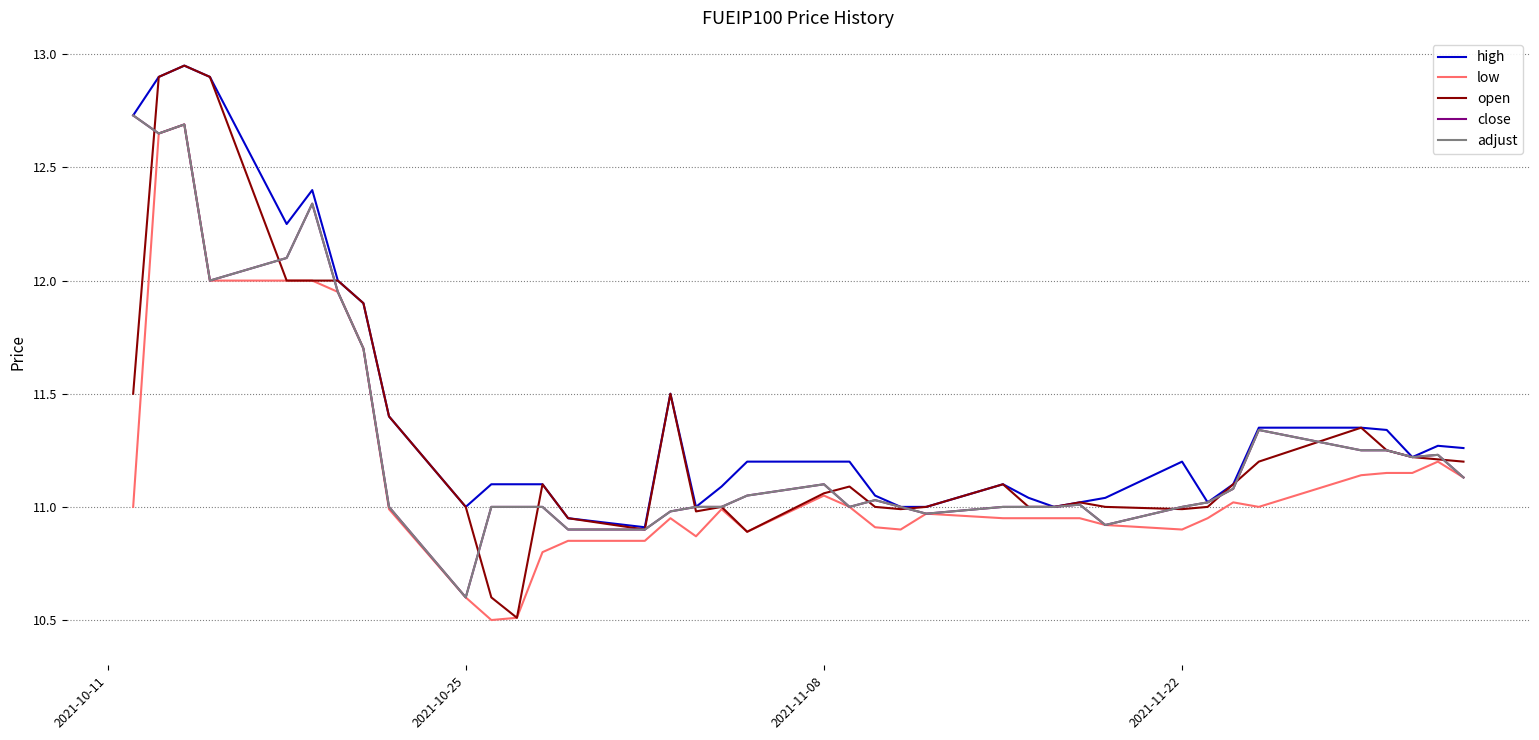

What is the difference between the maximum and minimum values in the open series?

2.4